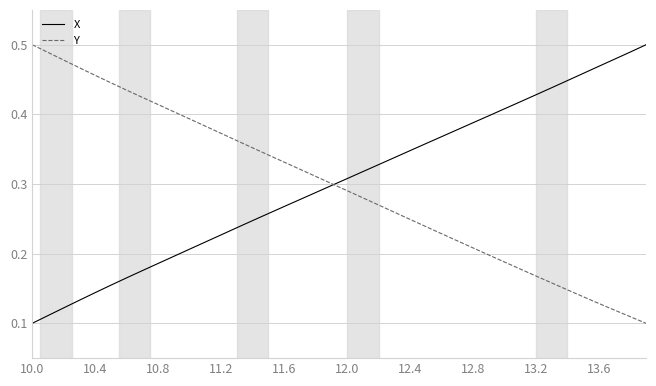

What is the value of the X point at the 37th from the left?

0.5